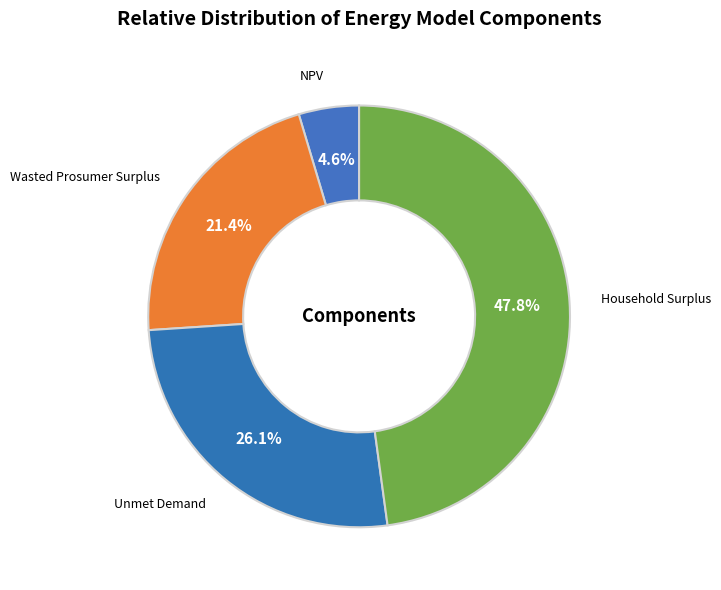

What percentage is the Unmet Demand slice, to the nearest percent?

26%